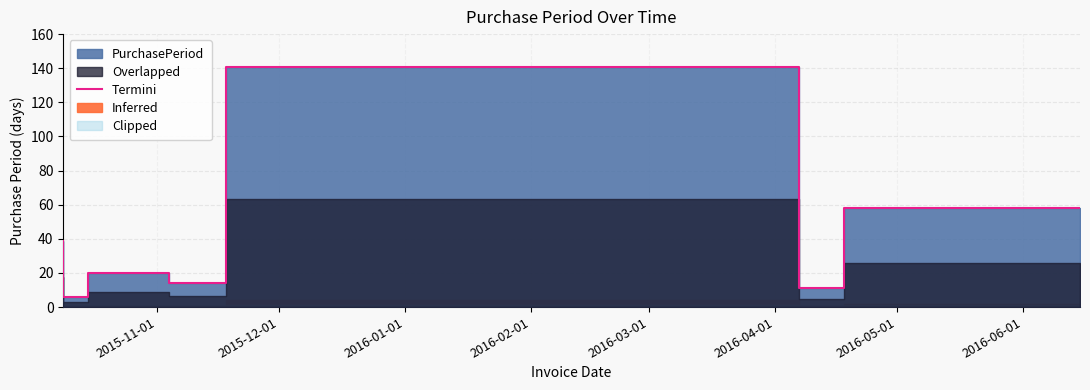

Reading right to left, extract all data points from this chart.

58	11	141	14	20	6	39